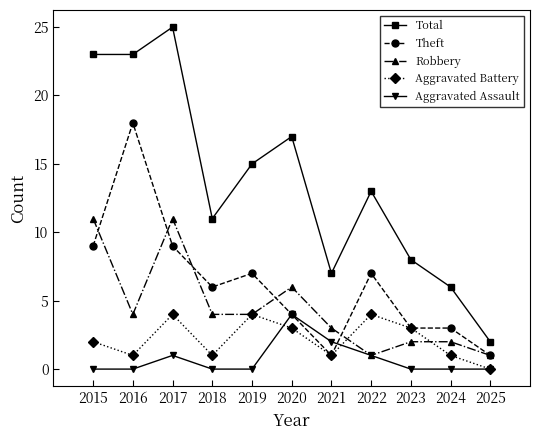

What is the sum of all Total values?

150